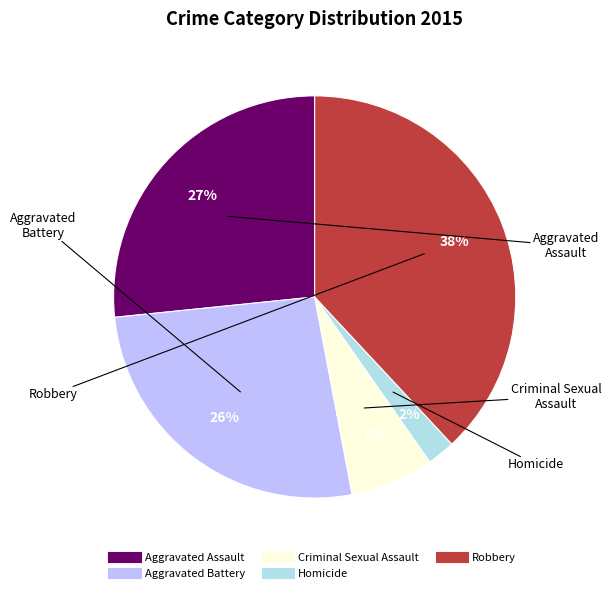

To the nearest percent, what is the average slice percentage?

20%